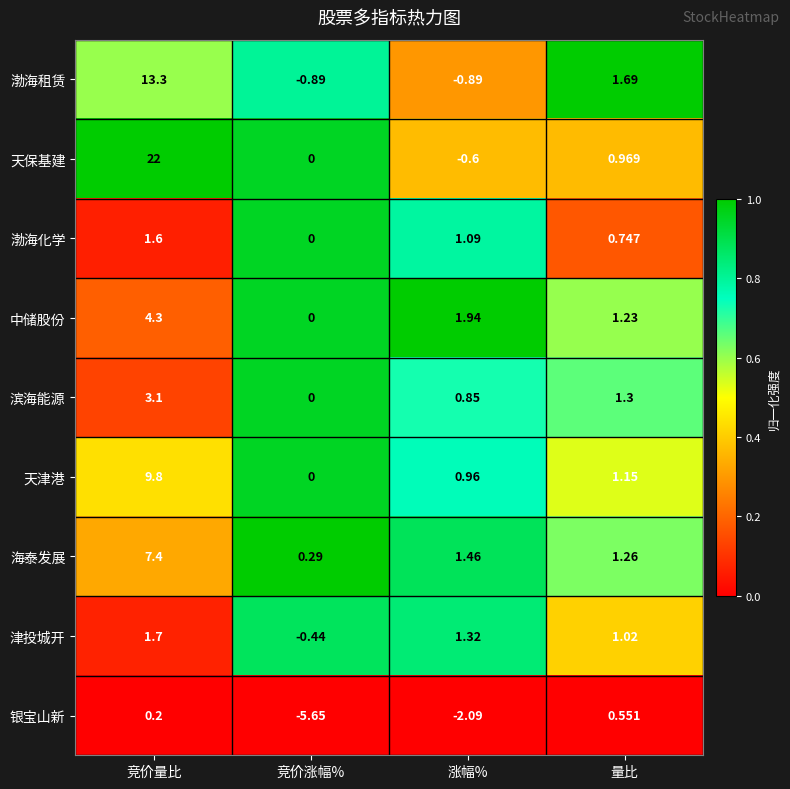

Which series changed the most between 竞价量比 and 竞价涨幅%?

天保基建